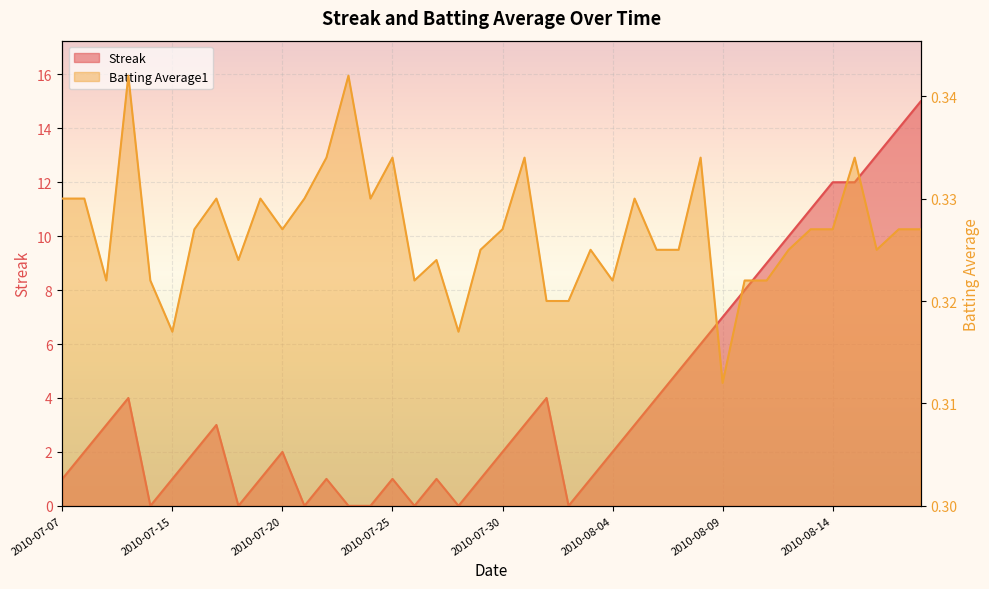

List the series in order of their overall mean, lowest first.

Batting Average1, Streak